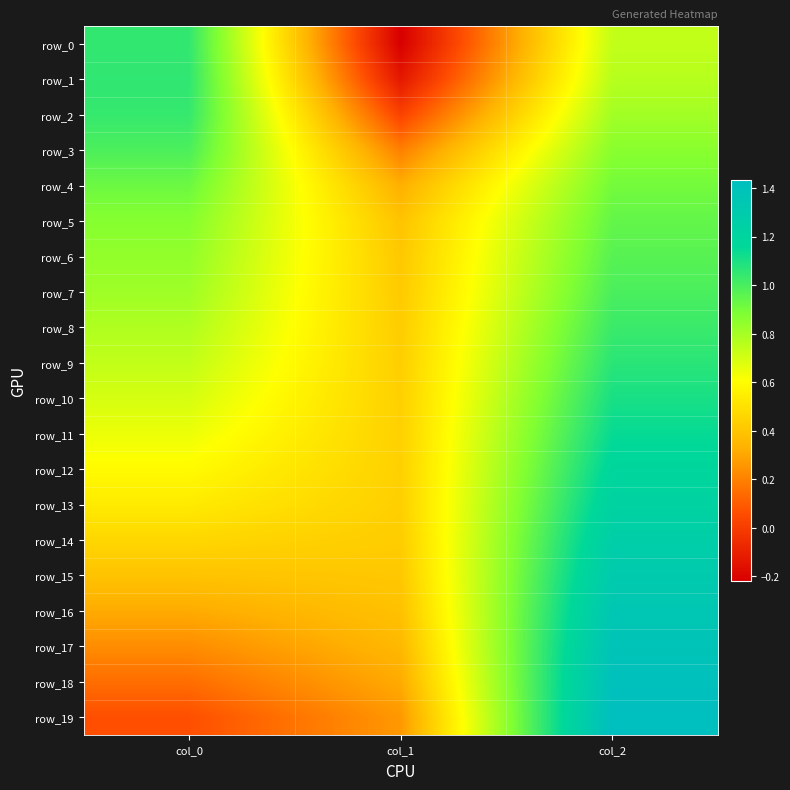

List the series in order of their peak value, highest first.

row_19, row_18, row_17, row_16, row_15, row_14, row_13, row_12, row_11, row_10, row_9, row_1, row_0, row_2, row_8, row_7, row_3, row_6, row_5, row_4